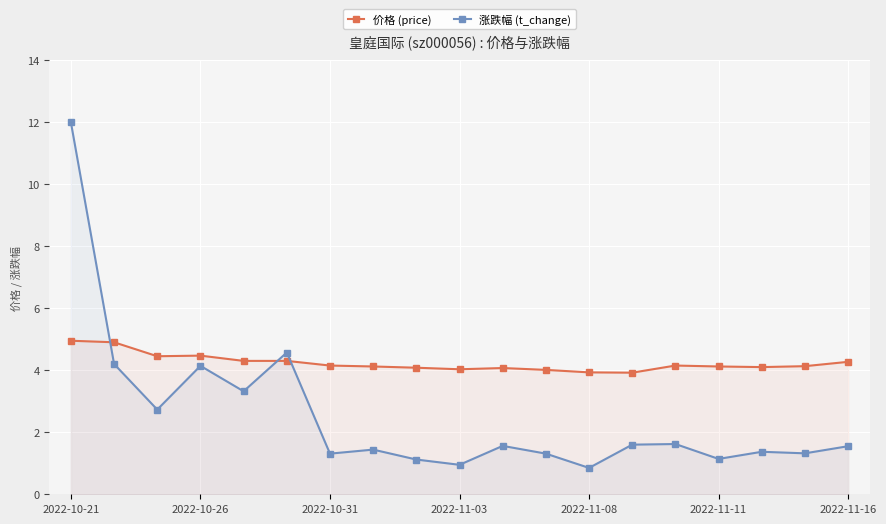

Rank the series at 2022-11-03 from lowest to highest value.

涨跌幅 (t_change), 价格 (price)